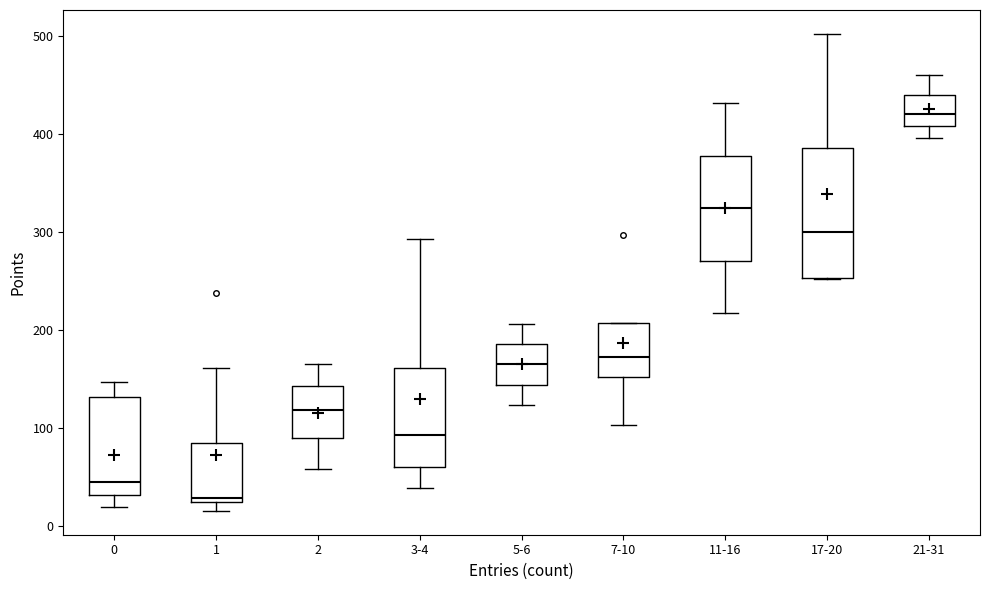

Reading left to right, transcribe this box plot: for each box, give where its median line is, the range the box spans, and where its two whiskers end, as read against the y-axis. The values are not printed on the chart, so give them approximately, as read against the axis.

0: median 40, box 30 to 130, whiskers 20 to 150
1: median 30, box 20 to 80, whiskers 20 (just below the box's lower edge) to 160
2: median 120, box 90 to 140, whiskers 60 to 170
3-4: median 90, box 60 to 160, whiskers 40 to 290
5-6: median 160, box 140 to 190, whiskers 120 to 210
7-10: median 170, box 150 to 210, whiskers 100 to 210
11-16: median 320, box 270 to 380, whiskers 220 to 430
17-20: median 300, box 250 to 390, whiskers 250 to 500
21-31: median 420, box 410 to 440, whiskers 400 to 460